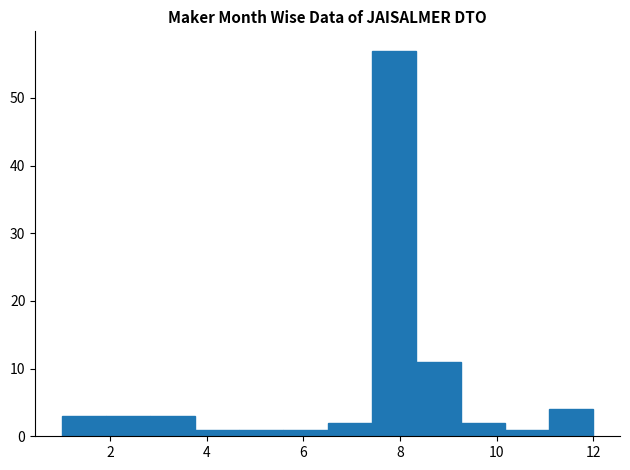

Reading left to right, transcribe this chart: for each bar, give the range it covers on the x-axis and its height. Neither the bar edges nor the heights are printed on the chart, so give them approximately, as read against the axes.

1.0 to 2.0: 3
2.0 to 2.8: 3
2.8 to 3.8: 3
3.8 to 4.6: 1
4.6 to 5.6: 1
5.6 to 6.6: 1
6.6 to 7.4: 2
7.4 to 8.4: 57
8.4 to 9.2: 11
9.2 to 10.2: 2
10.2 to 11.0: 1
11.0 to 12.0: 4